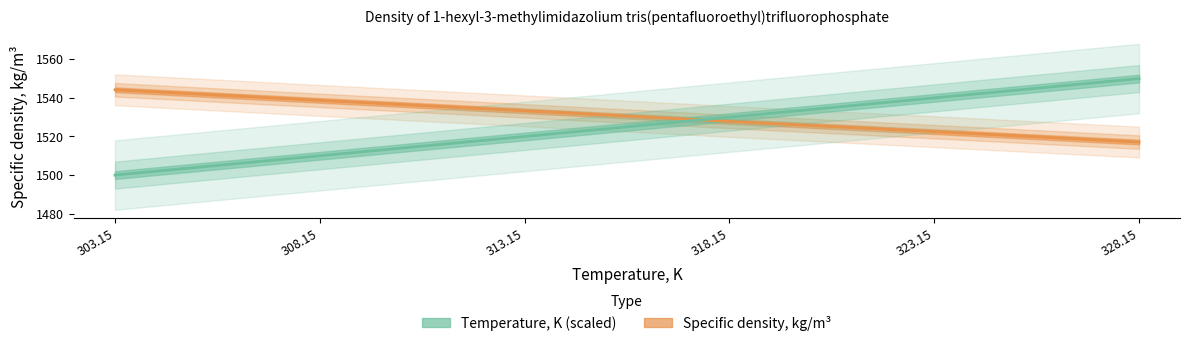

At how many categories does at least one series exceed 1526?

6